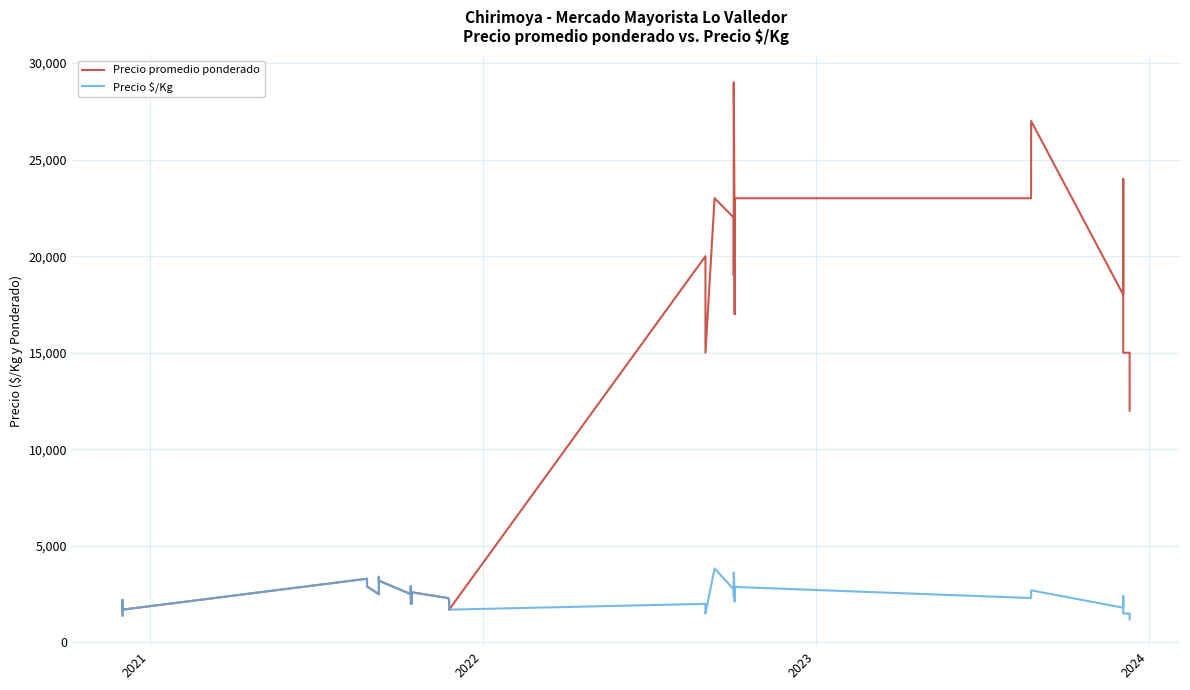

What is the minimum value for Precio promedio ponderado?

1400